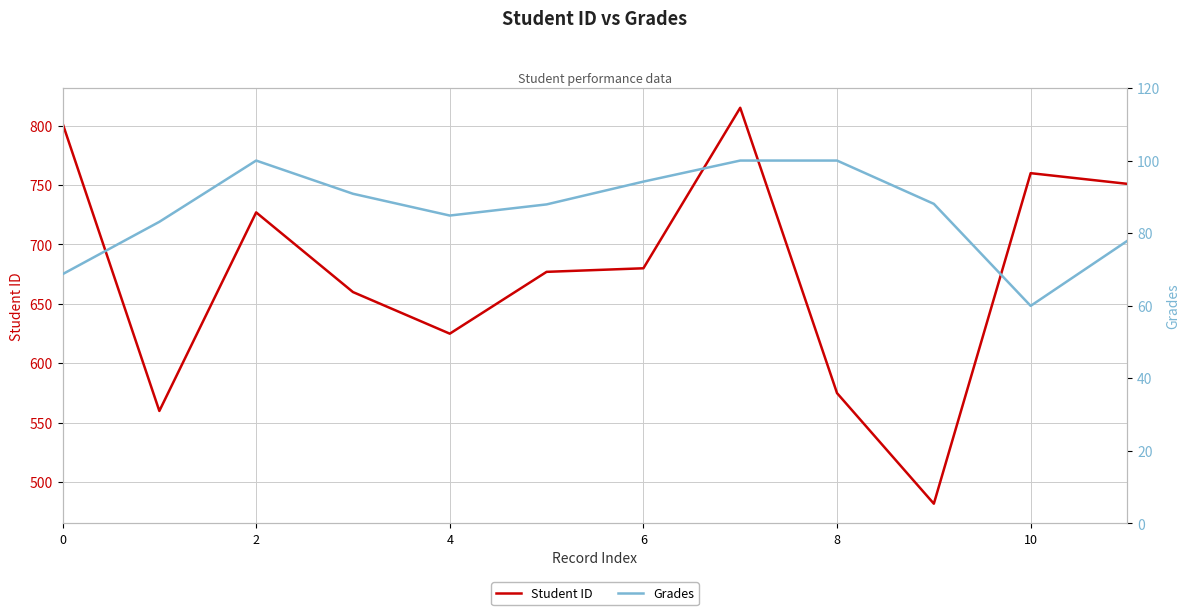

Reading right to left, transcribe all the data shown in this chart.

Student ID: 751.0	760.0	482.0	575.0	815.0	680.0	677.0	625.0	660.0	727.0	560.0	802.0
Grades: 77.9	60.0	88.1	100.0	100.0	94.2	87.9	84.8	90.8	100.0	83.1	68.7